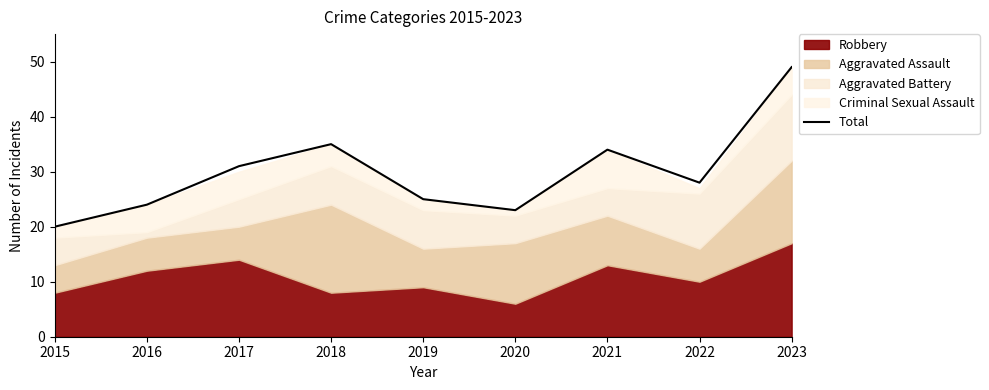

Does the chart display data point markers on the line(s)?

No